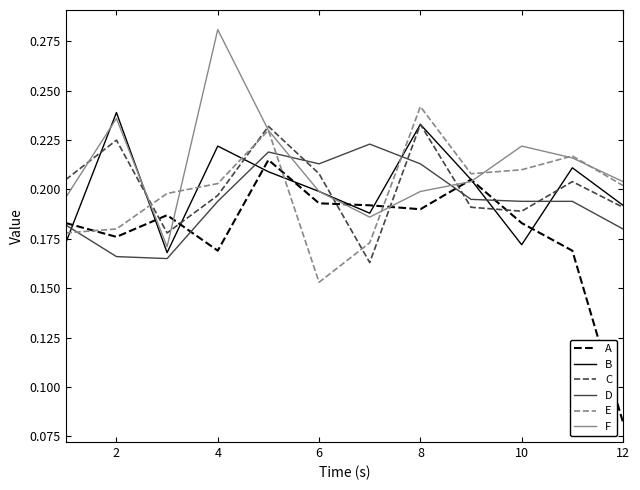

How many categories are shown in the chart?

12